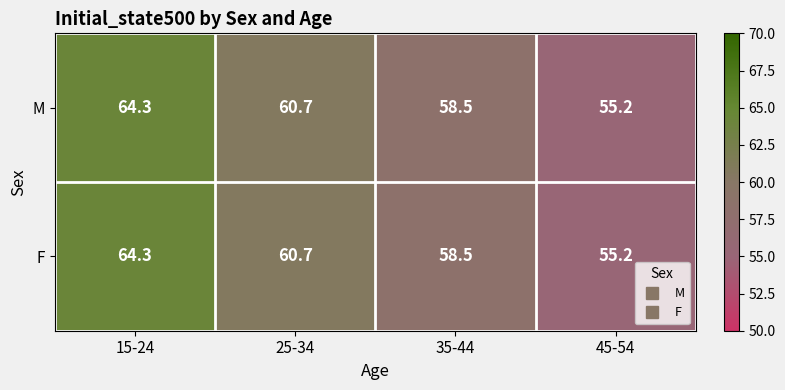

What value does the F series have at 45-54?

55.2